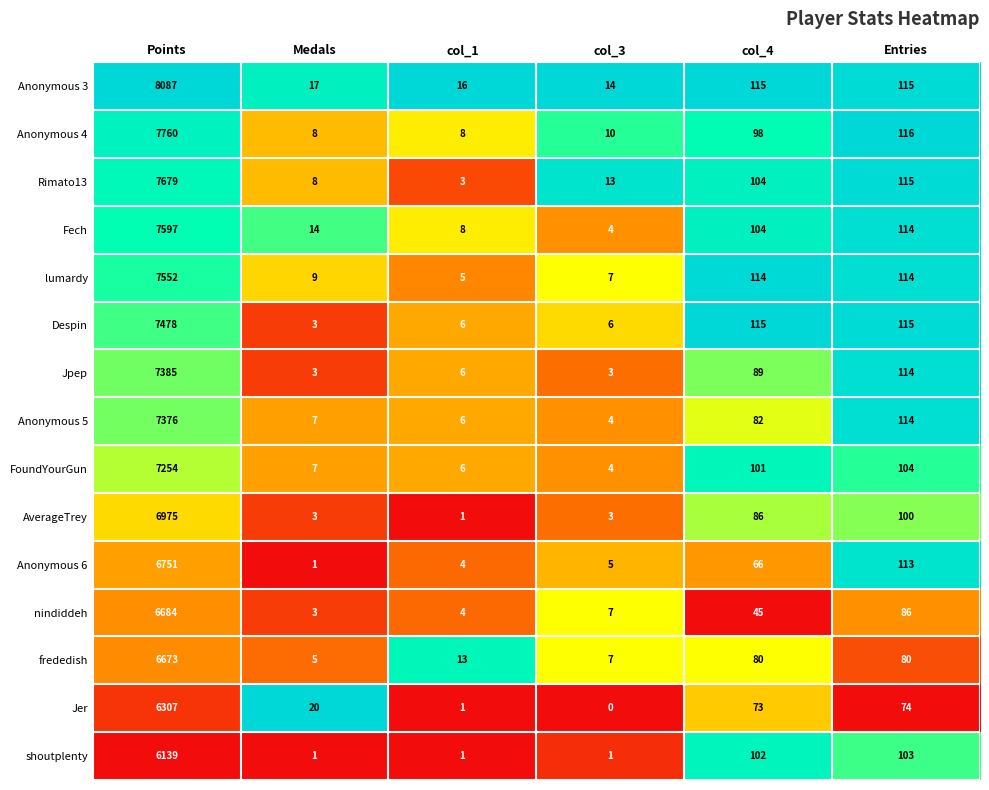

The value of nindiddeh at Points is 9314. True or false?

False